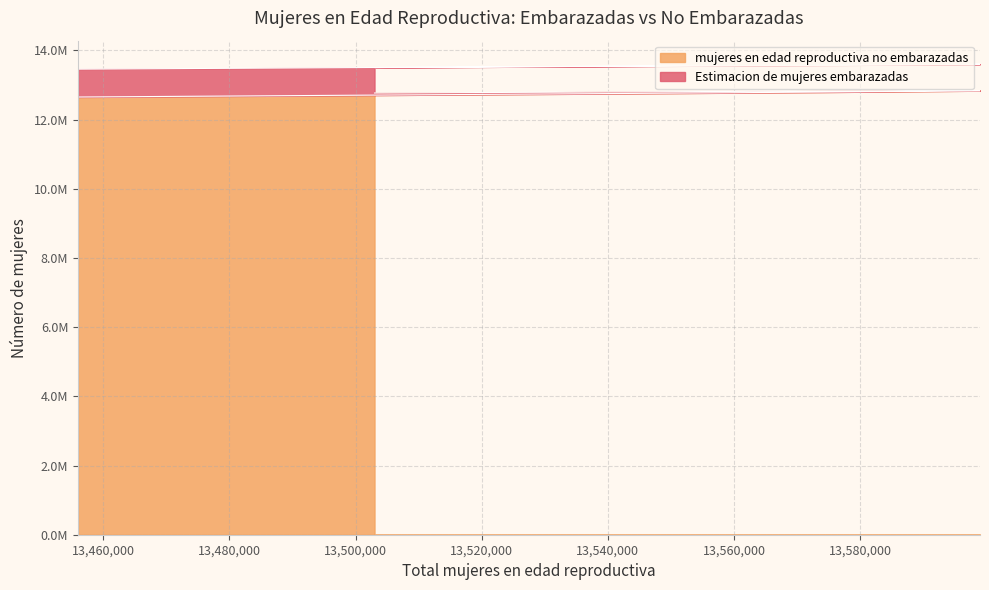

What is the value of the 5th point from the left?

12817023.8